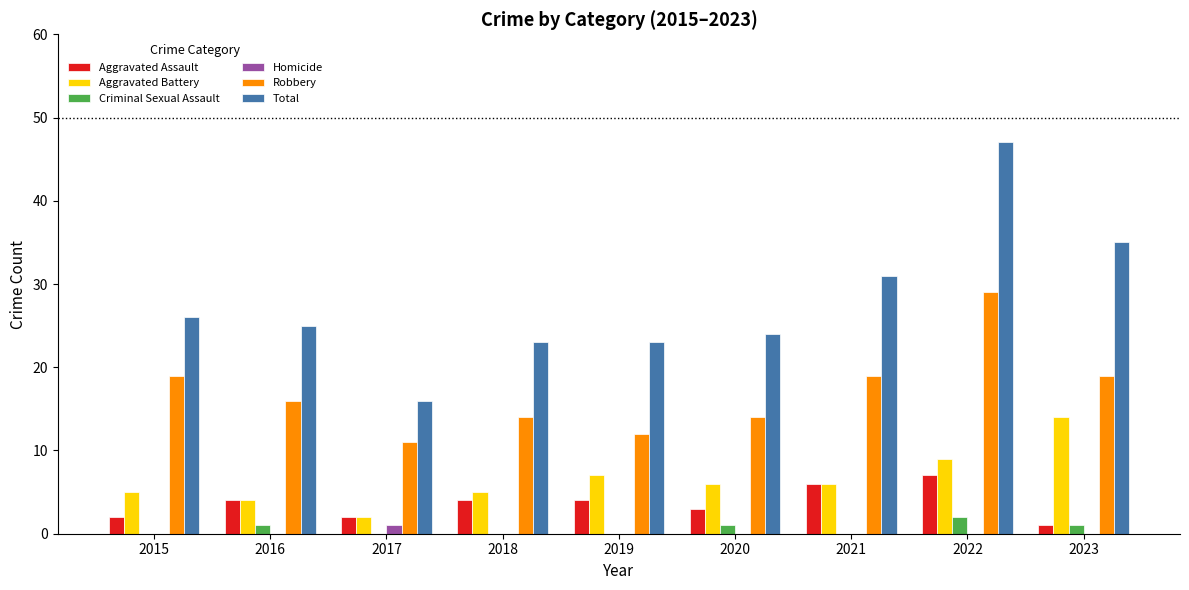

Which series changed the most between 2016 and 2017?

Total